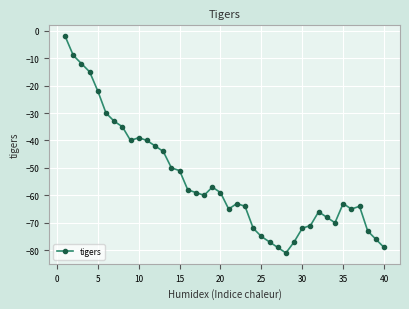

What is the value of the 26th point from the left?

-77